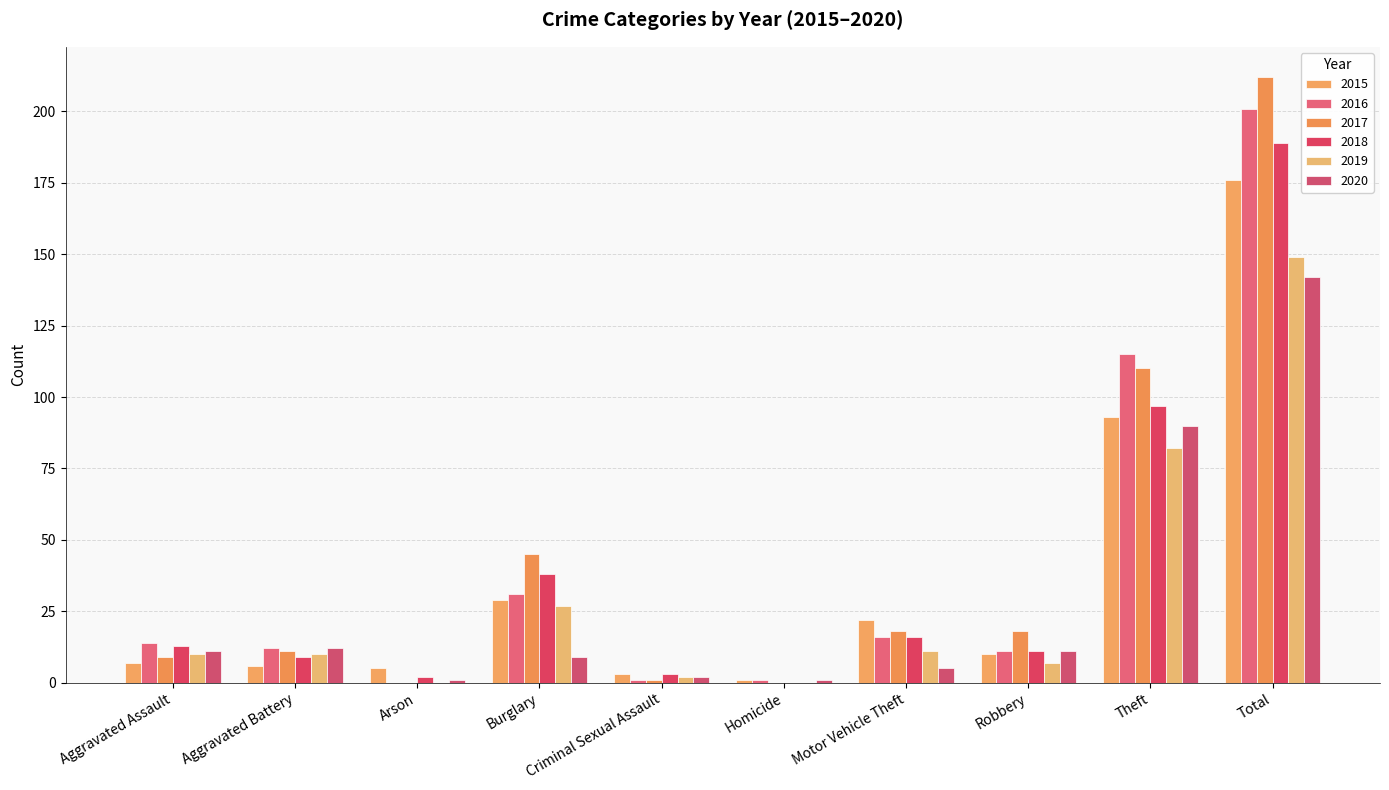

Reading right to left, what are all the values shown in this chart?

2015: 176	93	10	22	1	3	29	5	6	7
2016: 201	115	11	16	1	1	31	0	12	14
2017: 212	110	18	18	0	1	45	0	11	9
2018: 189	97	11	16	0	3	38	2	9	13
2019: 149	82	7	11	0	2	27	0	10	10
2020: 142	90	11	5	1	2	9	1	12	11